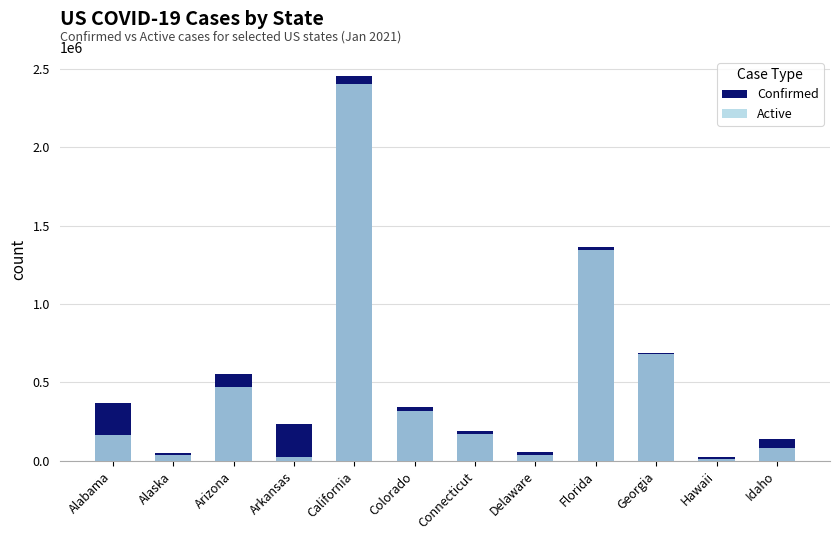

What is the label of the 9th bar from the right?

Arkansas